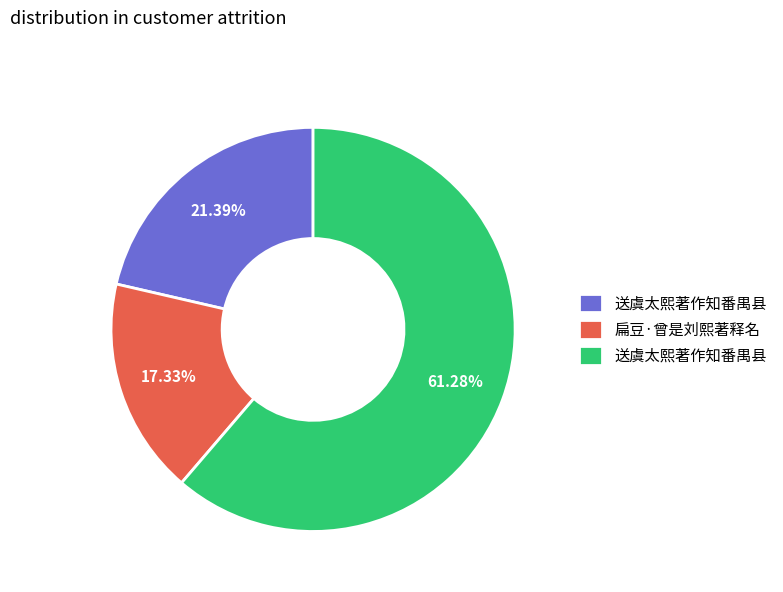

Is there any slice that represents more than half of the pie?

Yes